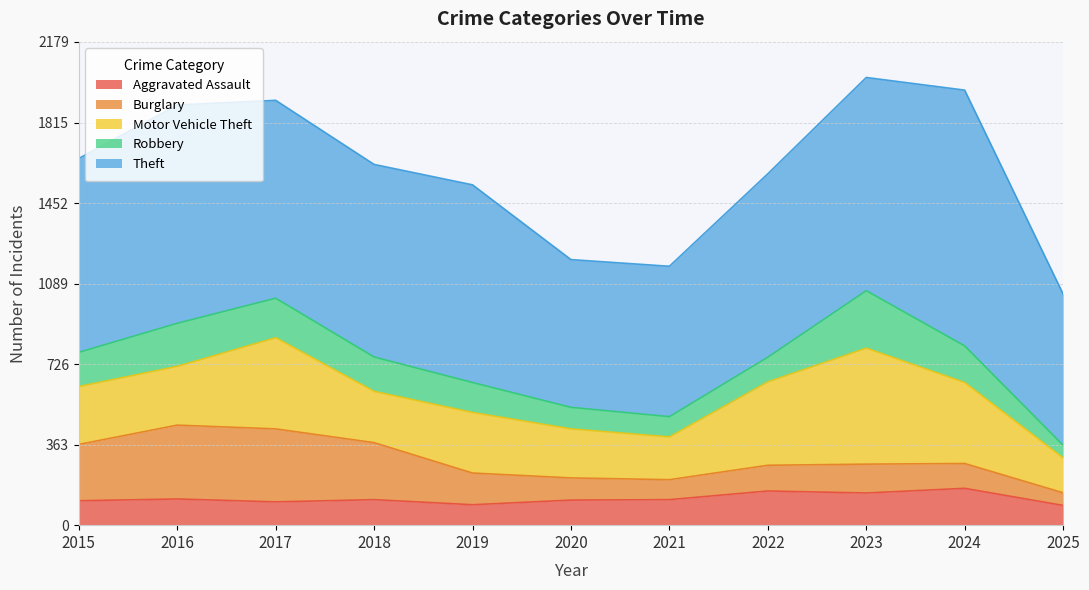

How many interior local peaks does the Burglary series have?

2